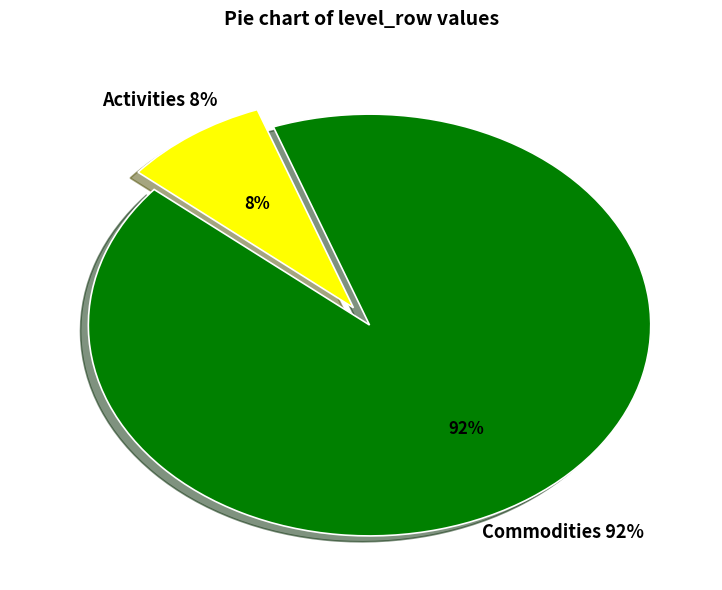

Which slice represents more than half of the pie?

Commodities